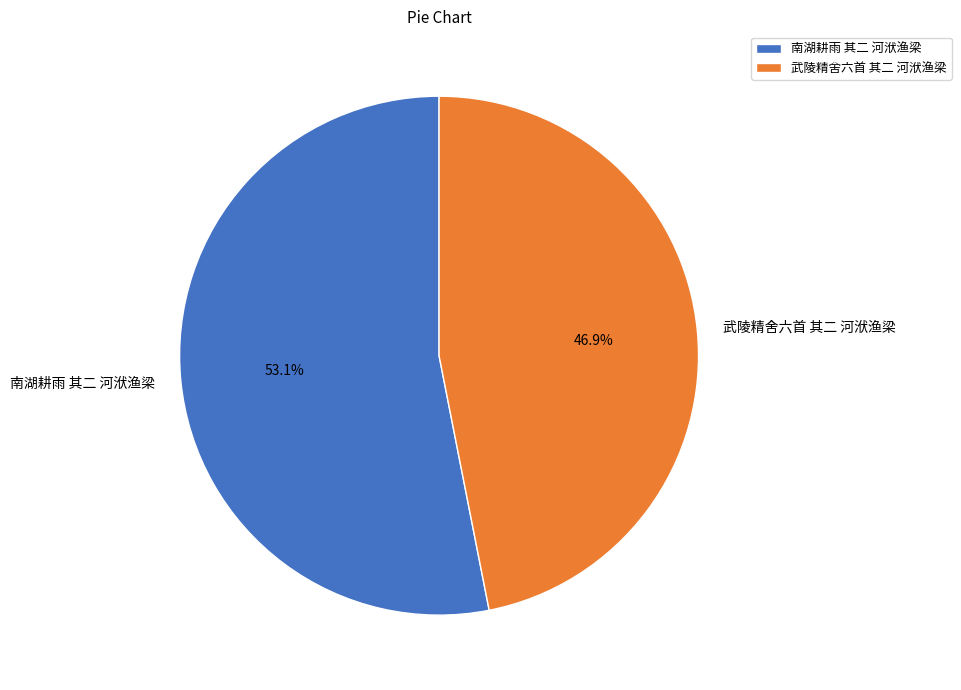

To the nearest percent, what is the difference between the largest and smallest slice percentages?

6%